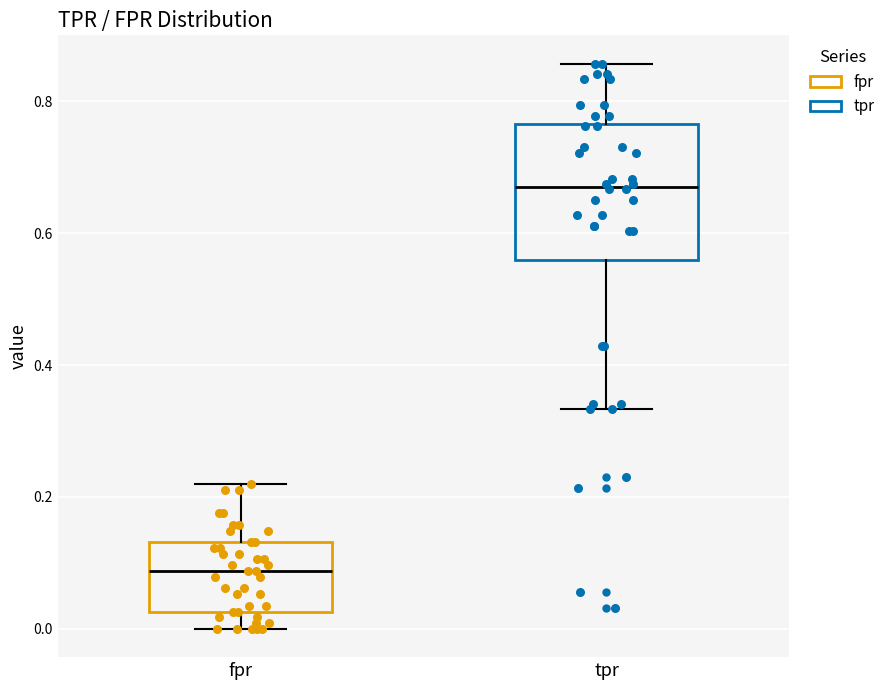

Where does the lower whisker of the box for tpr end on the y-axis? The values are not printed on the chart, so give them approximately, as read against the axis.

0.34